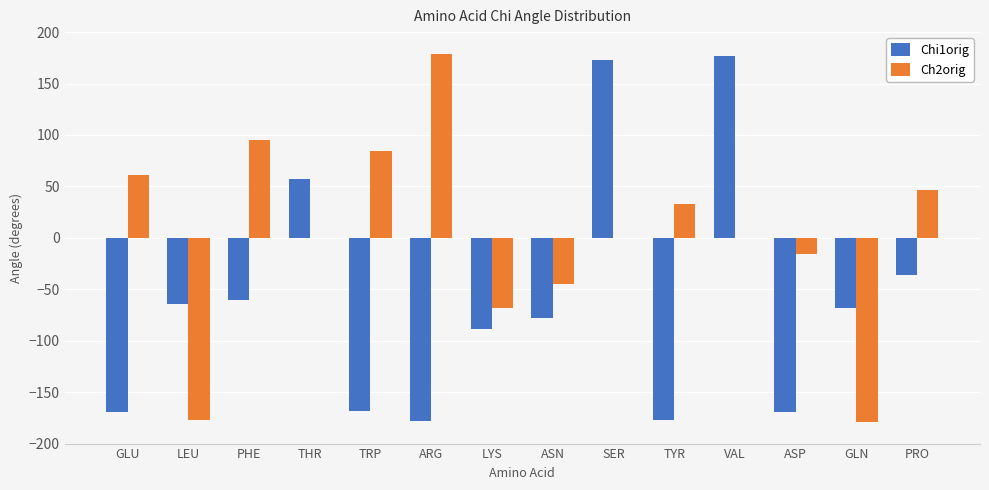

Between PHE and SER, which series saw the biggest shift?

Chi1orig